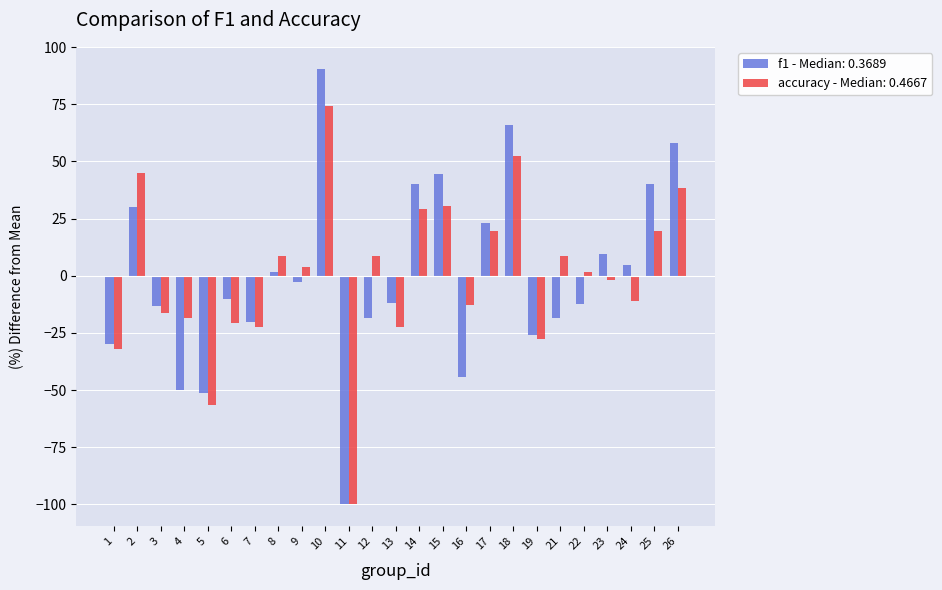

The value of accuracy - Median: 0.4667 at 11 is -29.7. True or false?

False